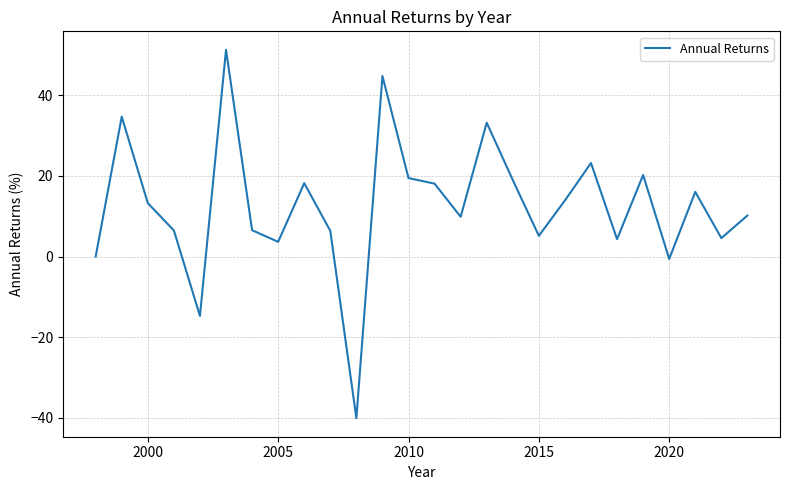

What is the greatest value displayed?

51.3